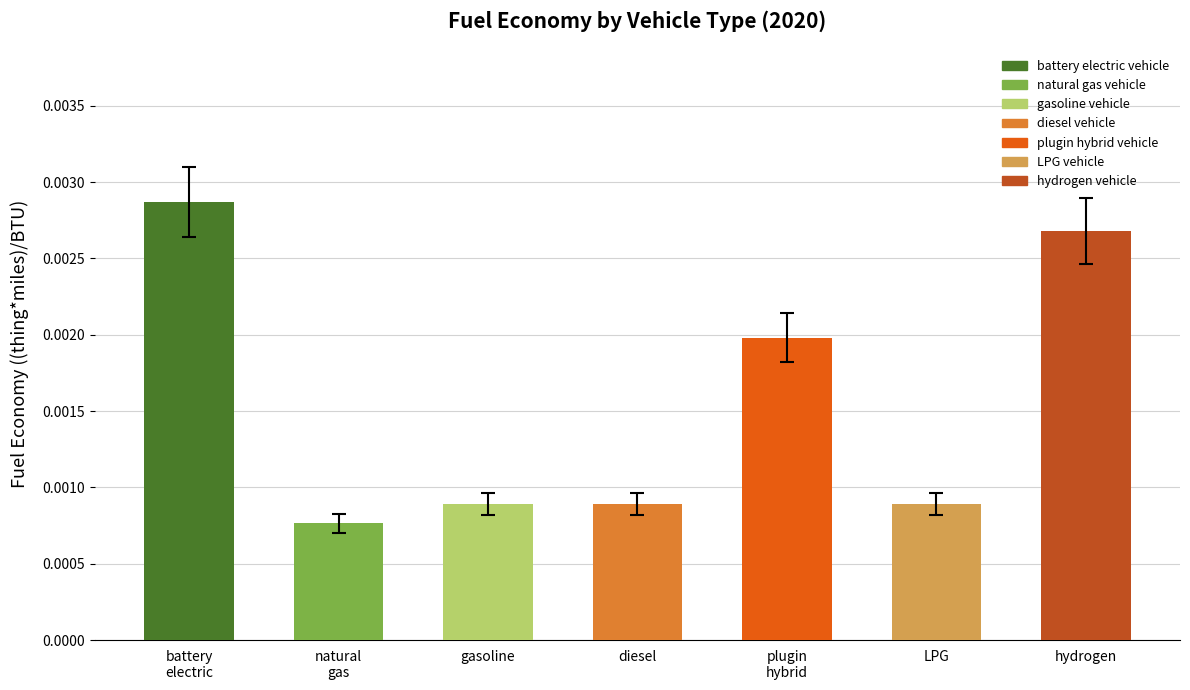

Rank the categories by value from lowest to highest.

natural gas, gasoline, LPG, diesel, plugin hybrid, hydrogen, battery electric